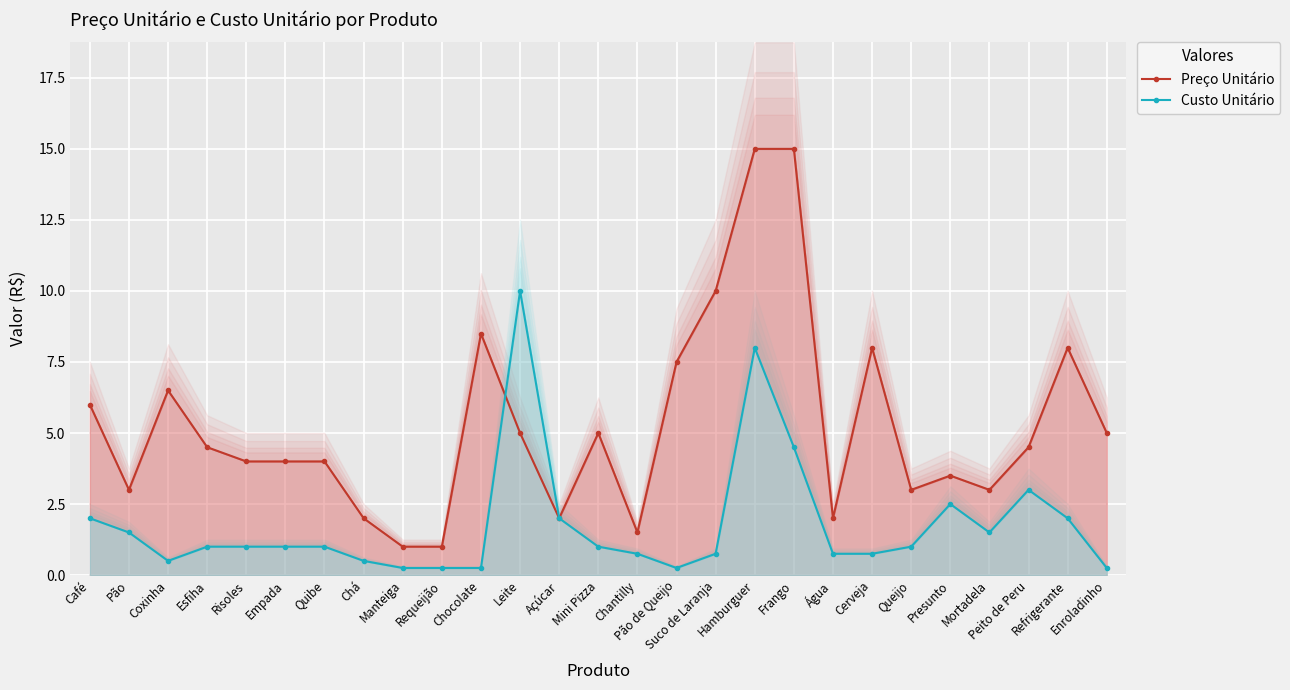

The Custo Unitário series shows 2.5 at Presunto. True or false?

True